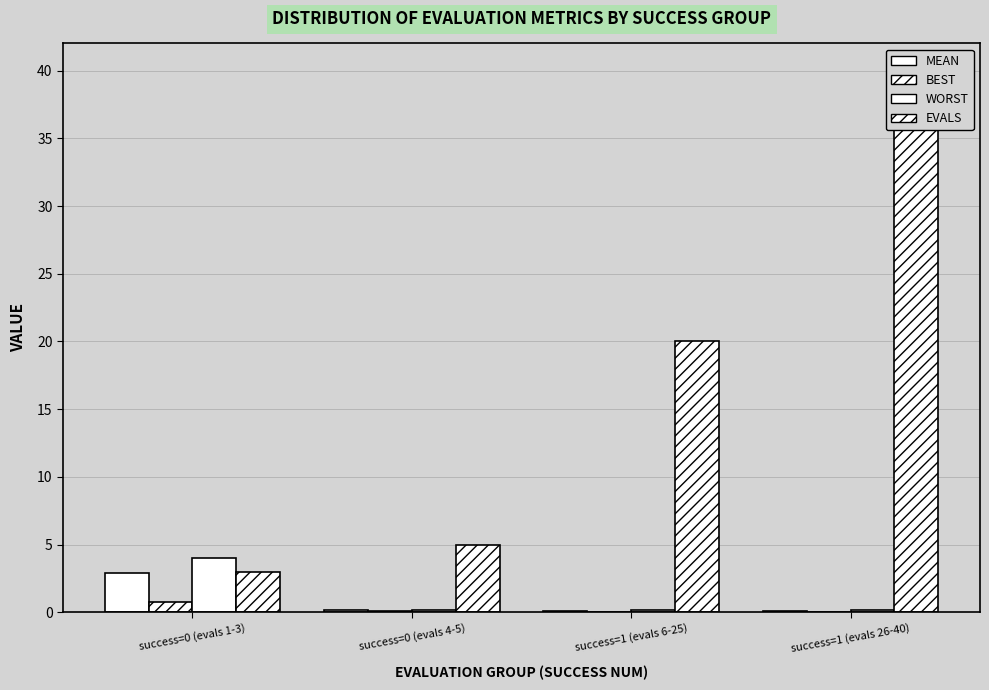

What value does the best series have at success=0 (evals 4-5)?

0.1